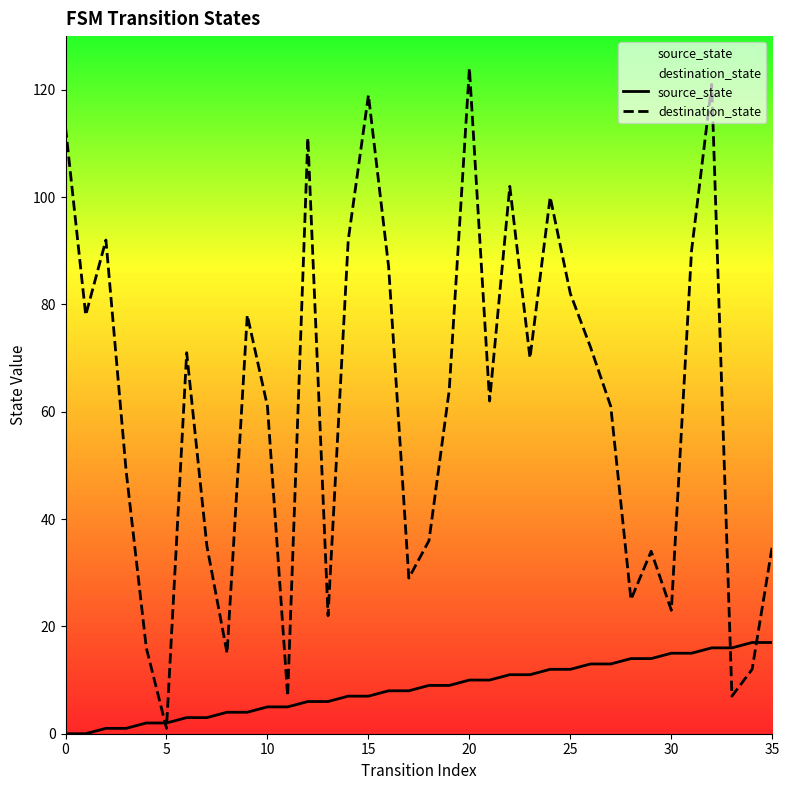

Count the number of data series in this chart.

2